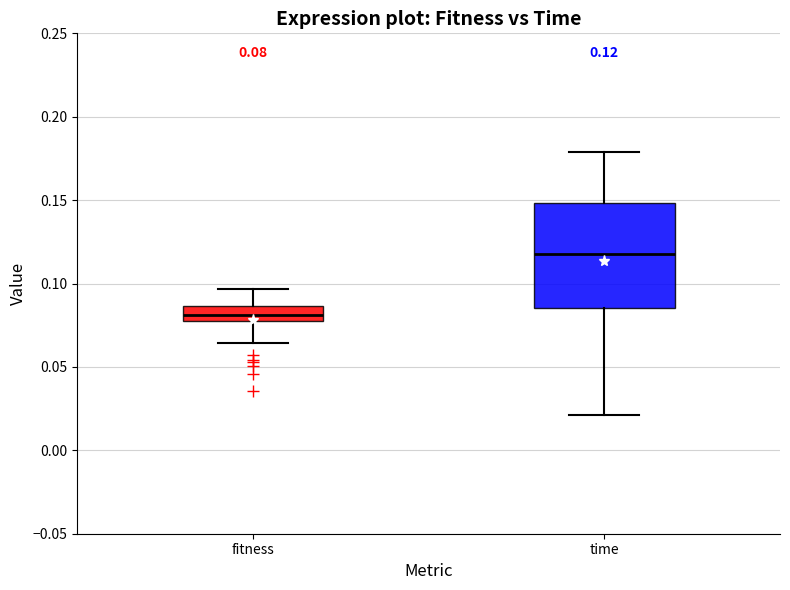

Which box's median line is the highest?

time